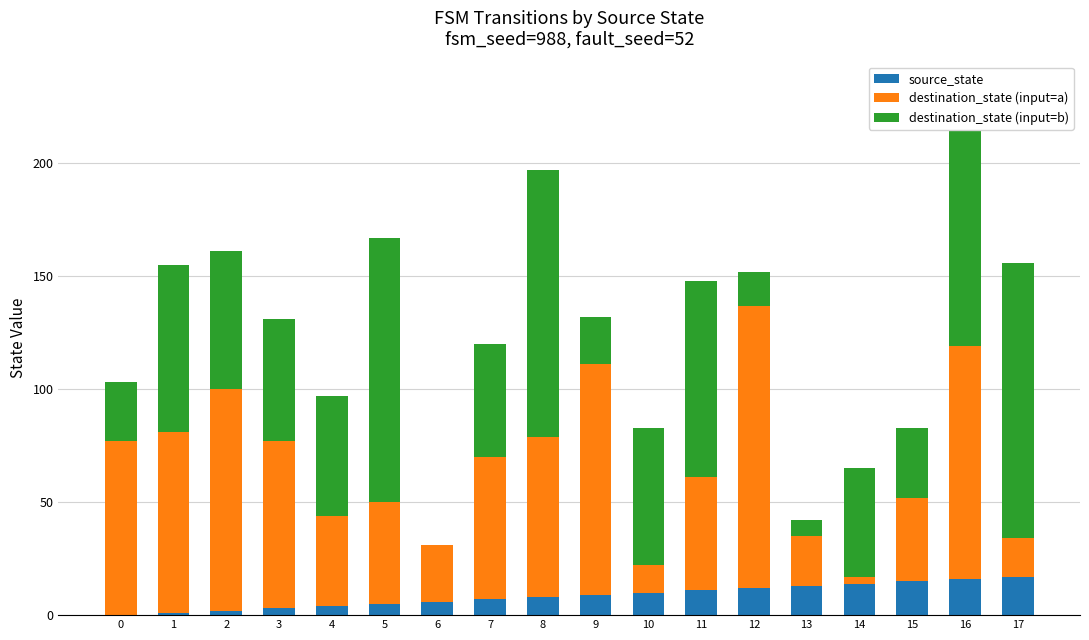

The value of source_state at 0 is 0. True or false?

True